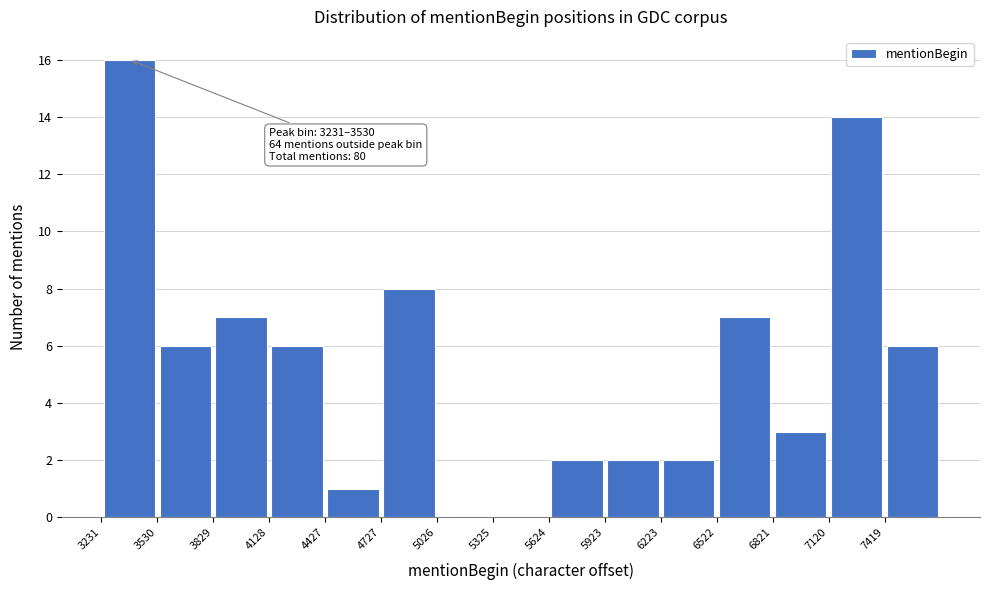

Over which range of the x-axis is the bar tallest?

3250 to 3550